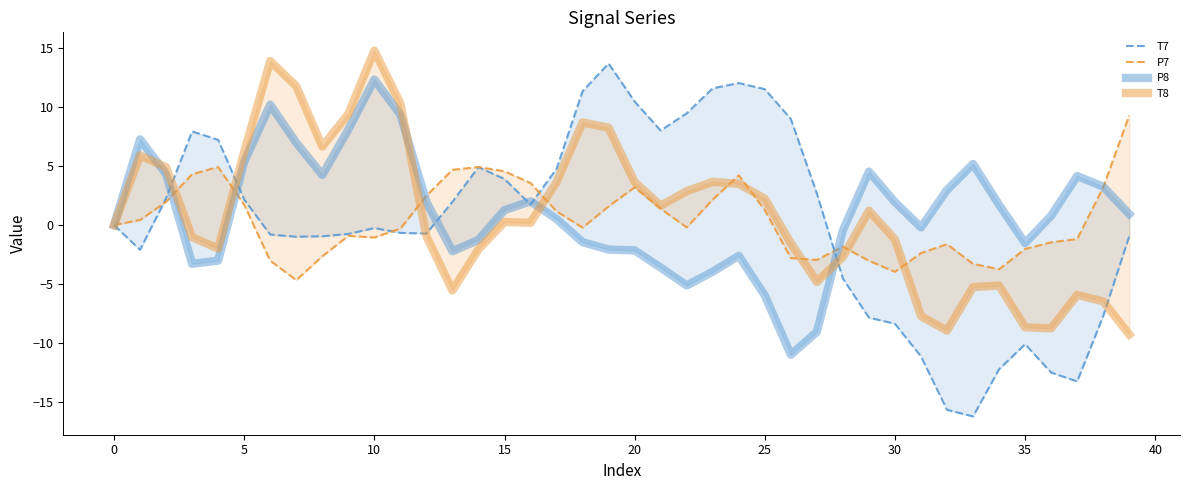

Is it true that T8 equals -5.2 at 33?

True